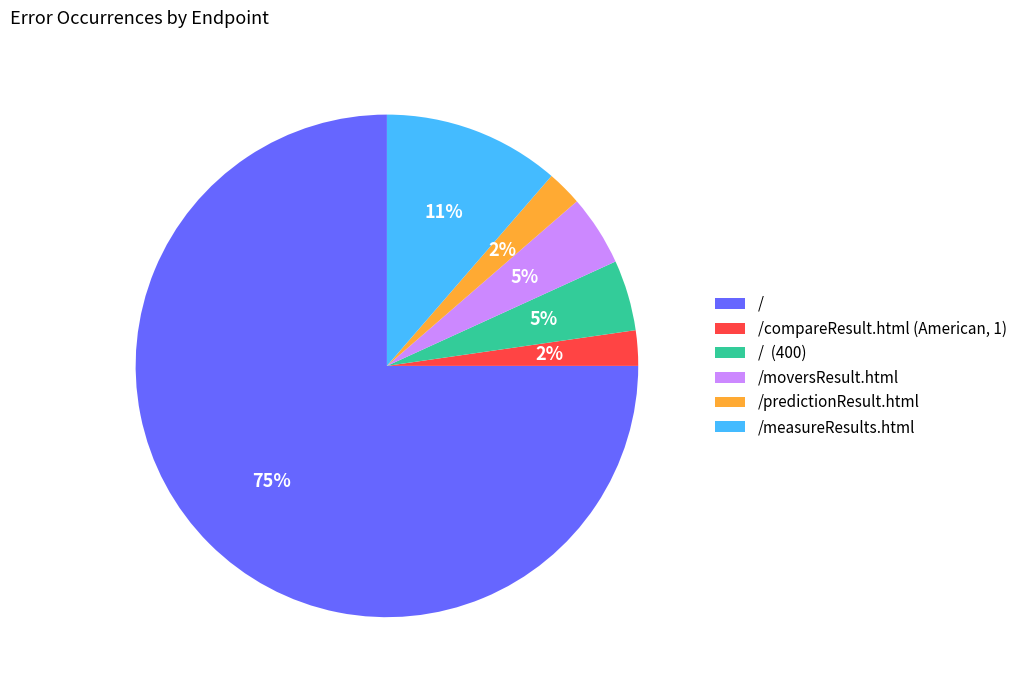

Is there a majority slice in this chart?

Yes